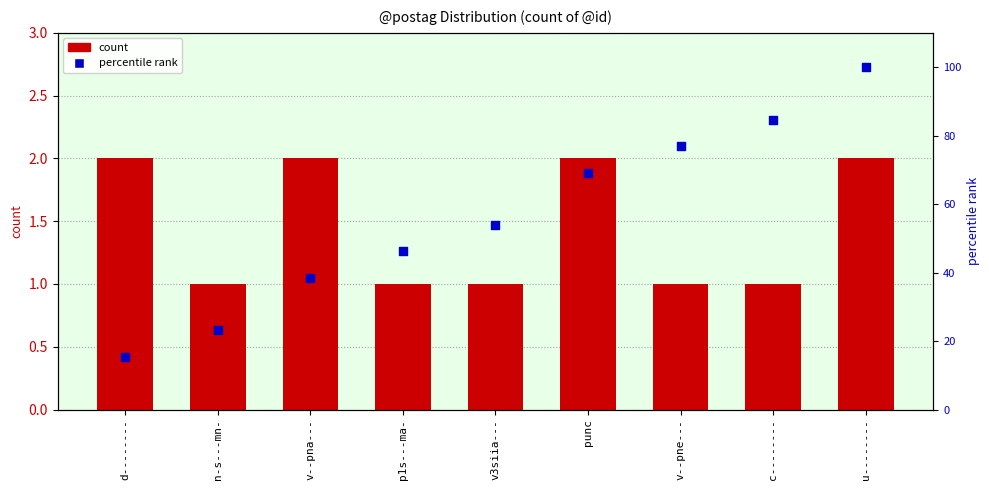

Which series has the widest spread of Y values?

percentile rank